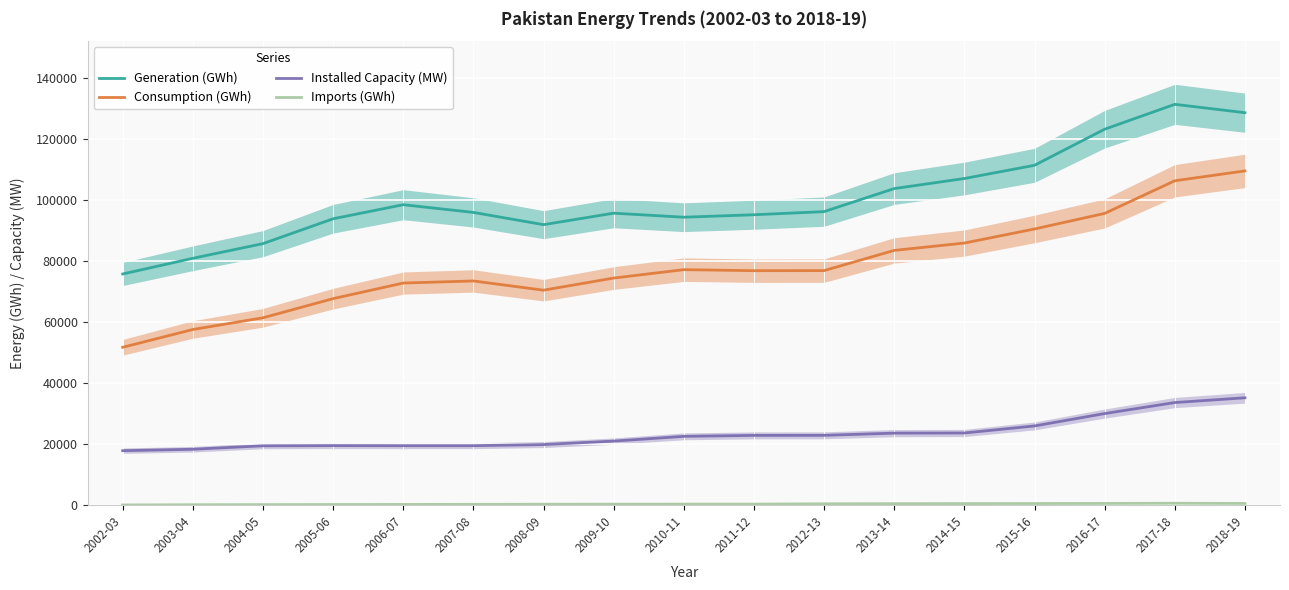

What position from the right is 2012-13?

7